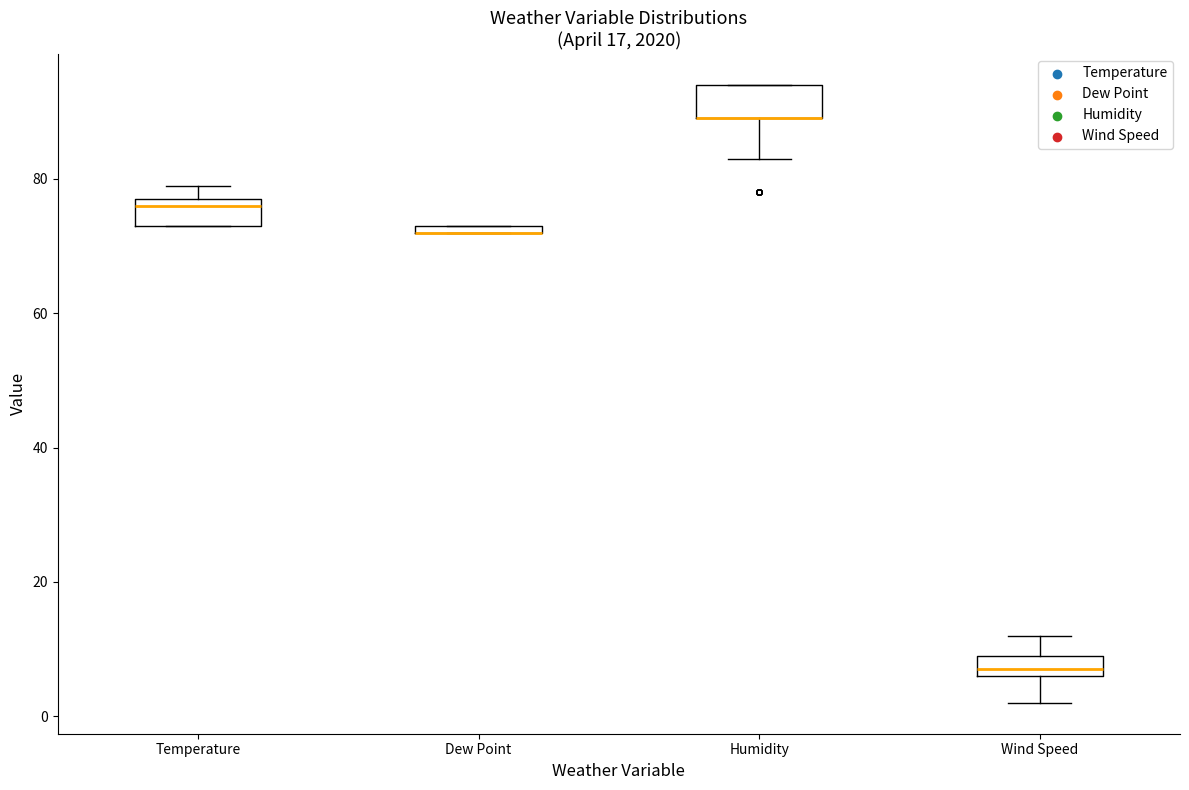

Where is the upper edge of the box for Dew Point on the y-axis? The values are not printed on the chart, so give them approximately, as read against the axis.

74